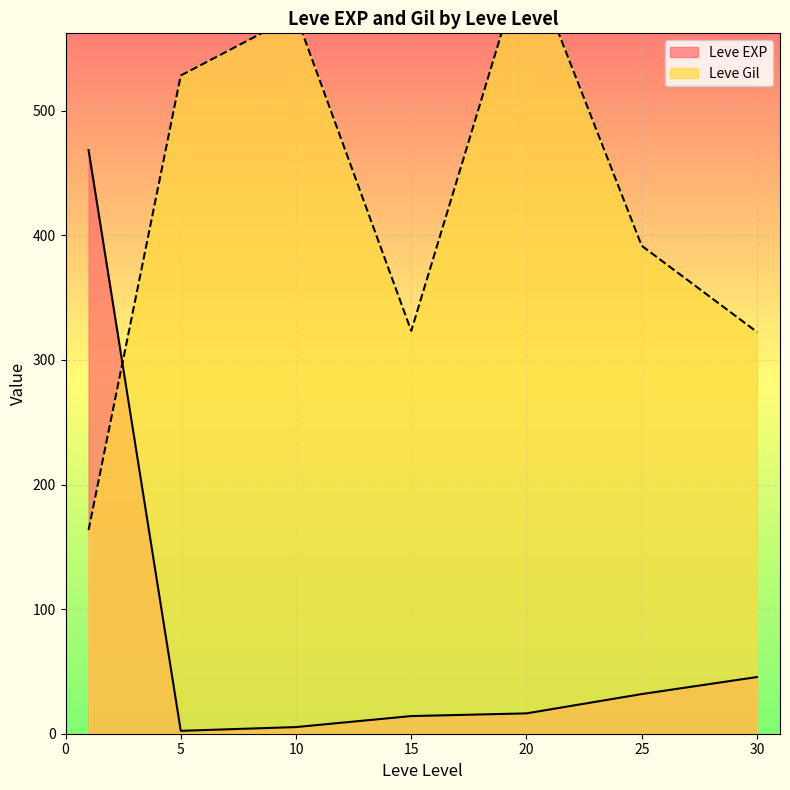

Is it true that Leve Gil equals 960 at 20?

True